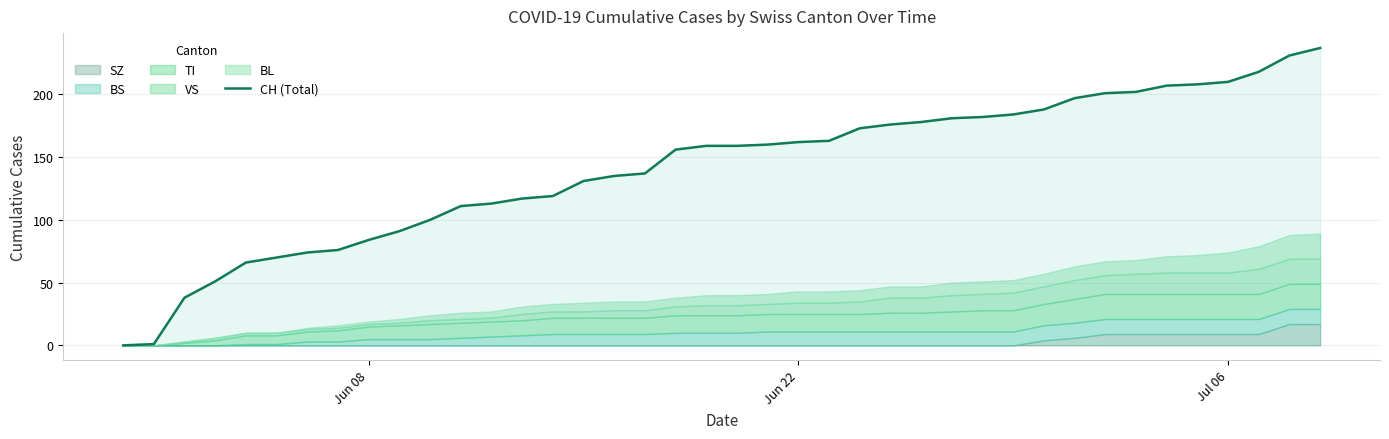

The CH (Total) series shows 162 at Jun 22. True or false?

True